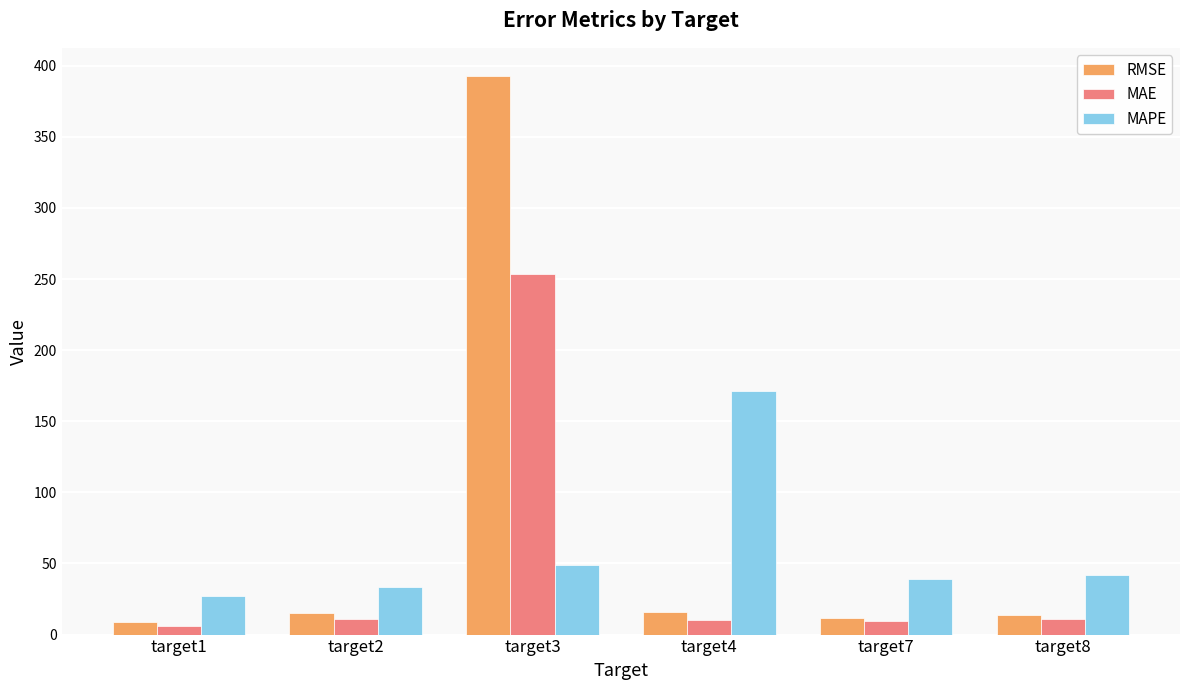

What is the lowest value of the RMSE series?

8.7